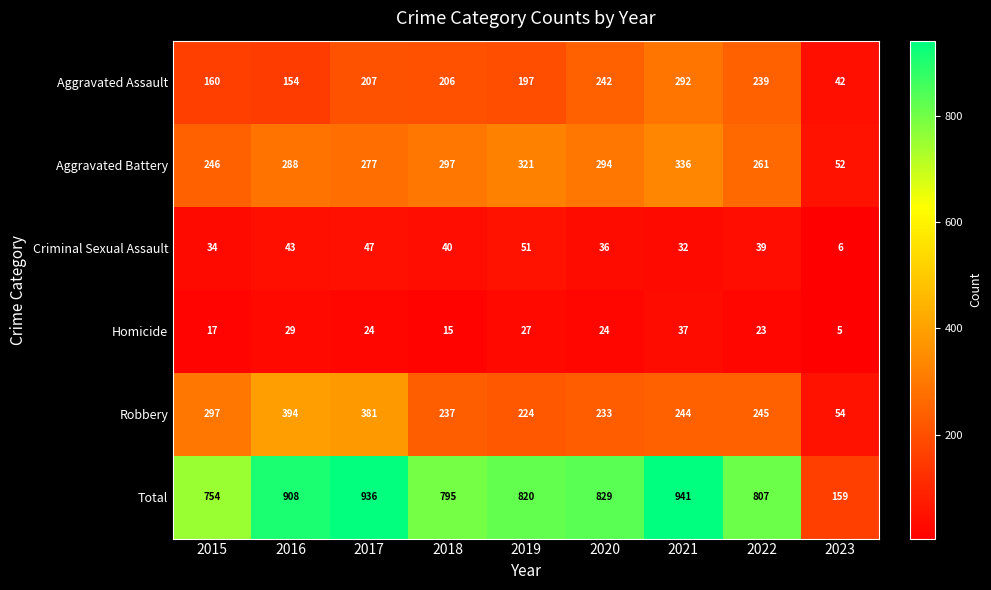

Which label corresponds to the largest value in the chart?

2021